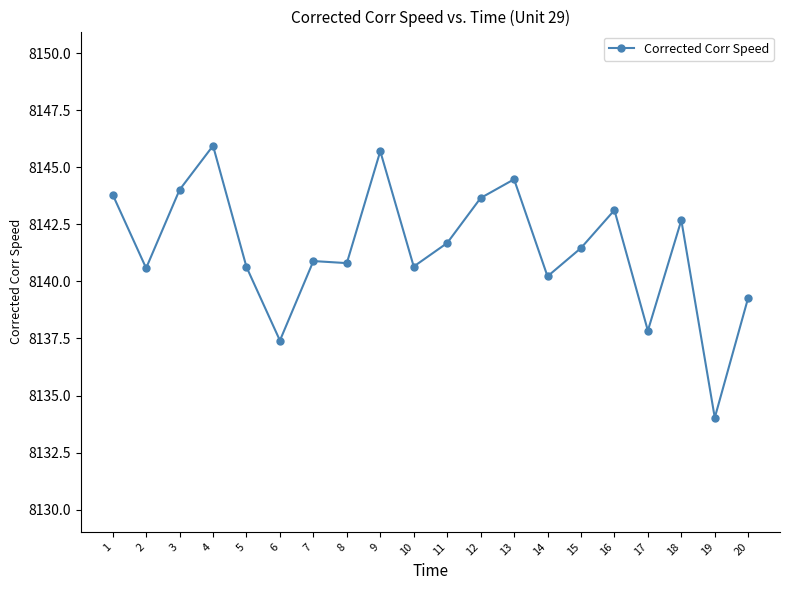

At which category does the data reach its first local peak?

4